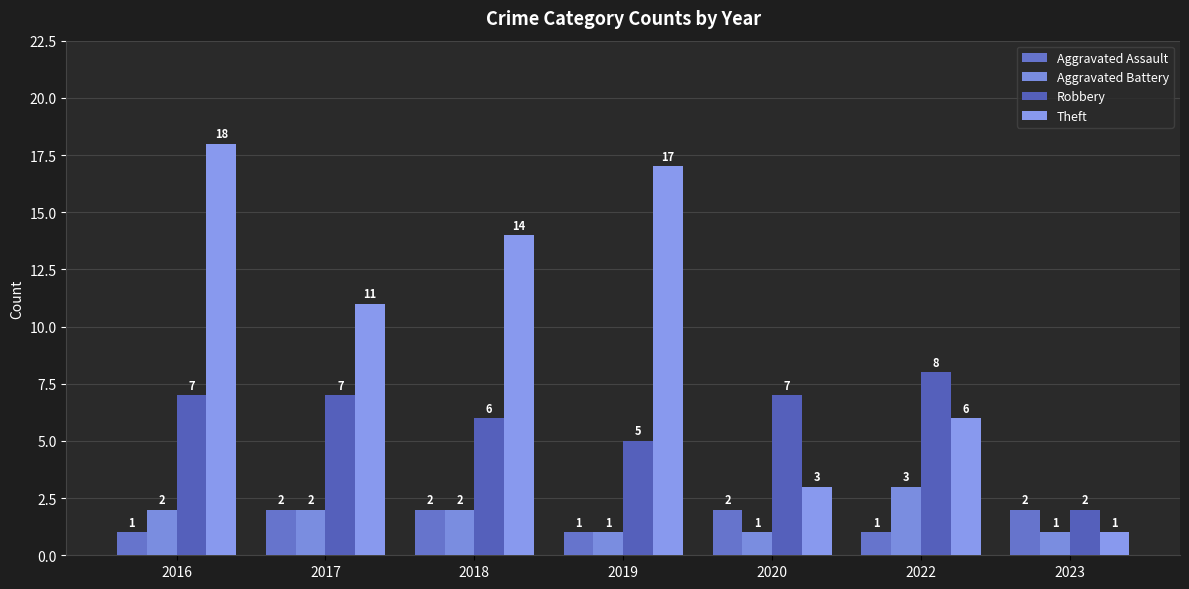

Is it true that Aggravated Battery equals 1 at 2016?

False